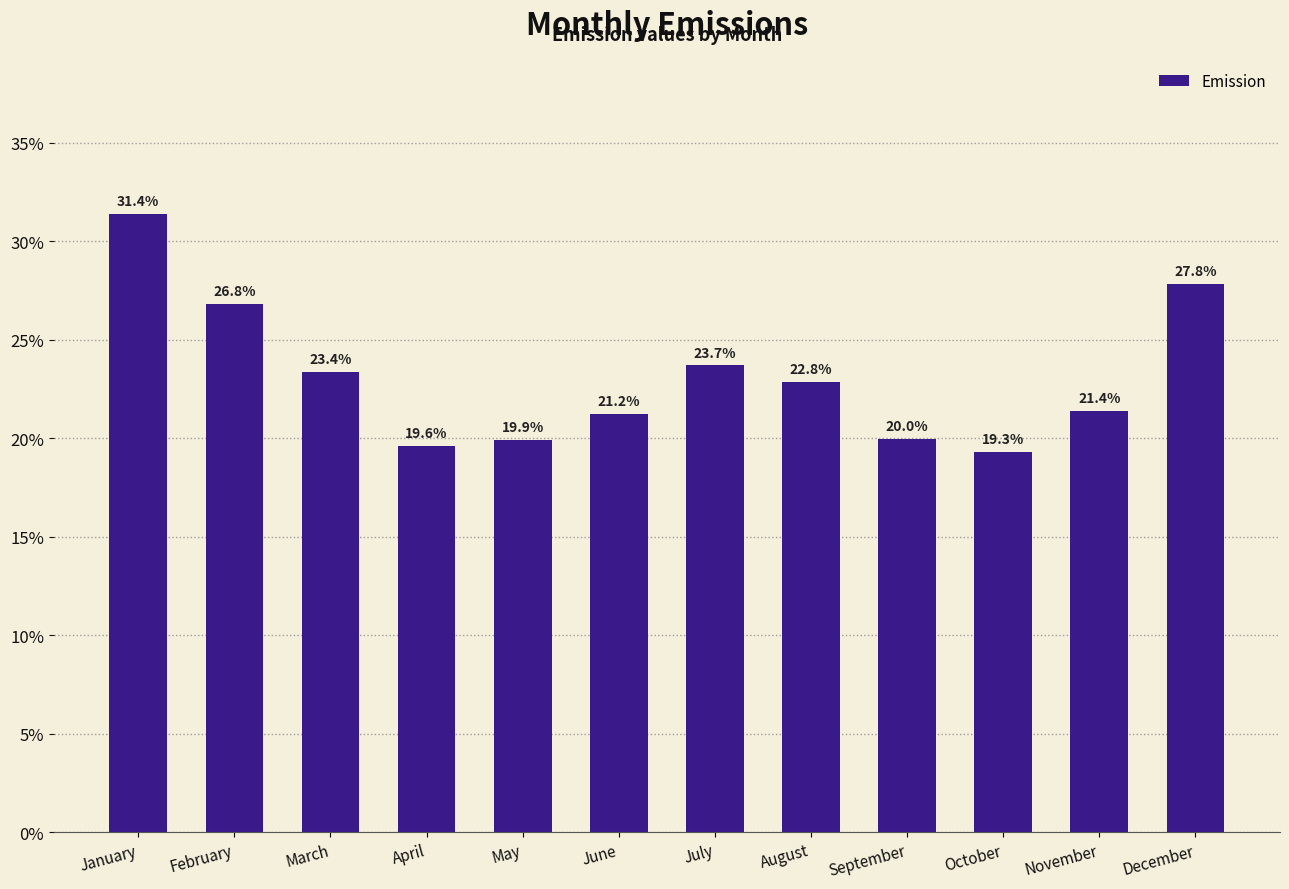

Reading left to right, list all the values displayed in this chart.

0.3	0.3	0.2	0.2	0.2	0.2	0.2	0.2	0.2	0.2	0.2	0.3